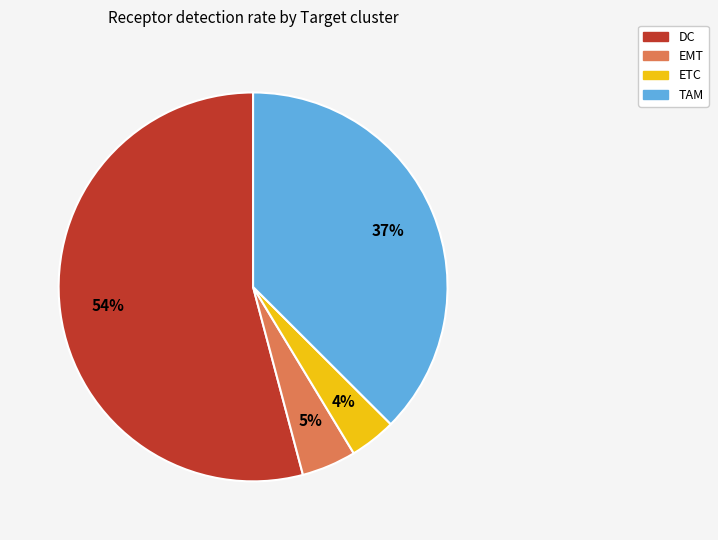

Which has a higher value, EMT or DC?

DC